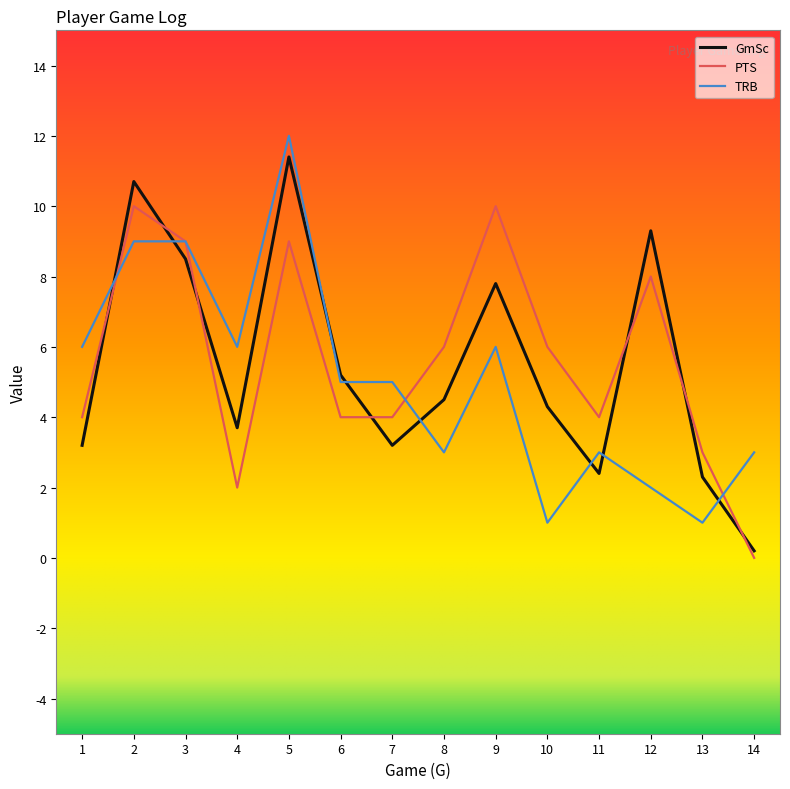

What value does the GmSc series have at 3?

8.5